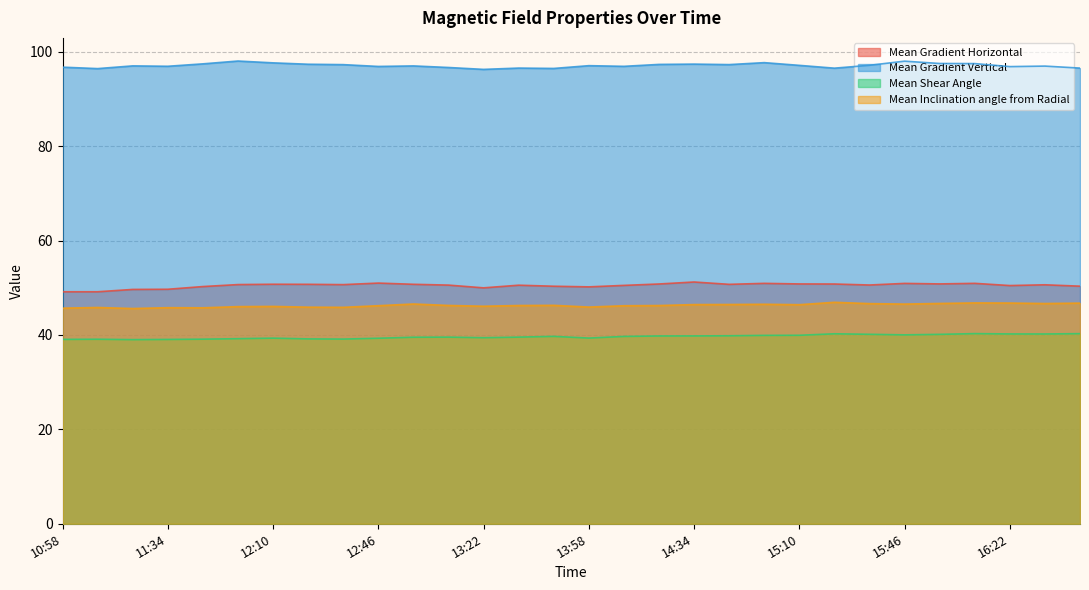

True or false: Mean Gradient Horizontal has a value of 50.7 at 12:22.

True